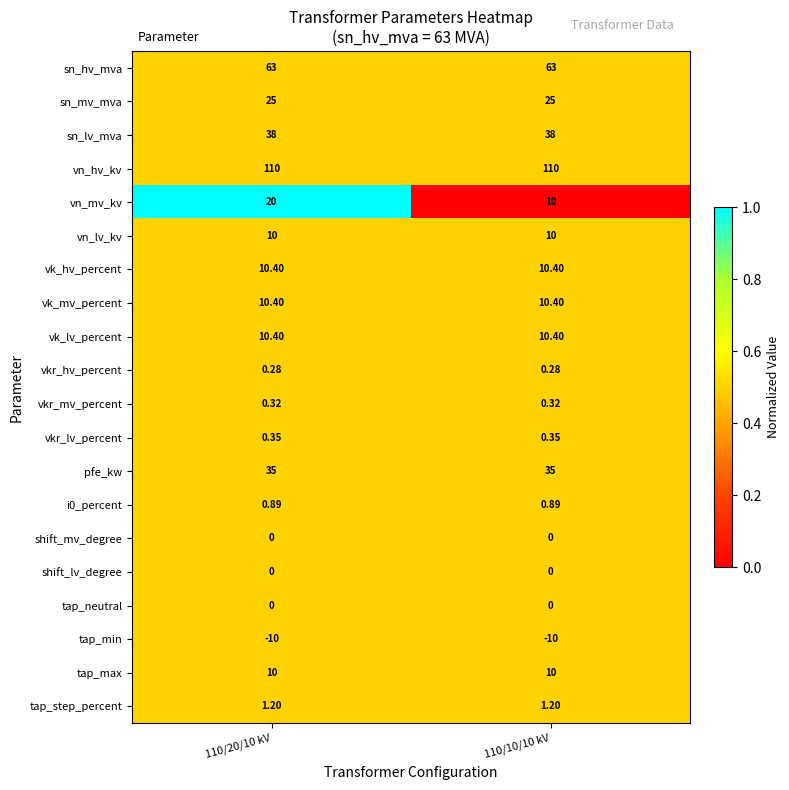

Which series has the widest spread of values?

vn_mv_kv